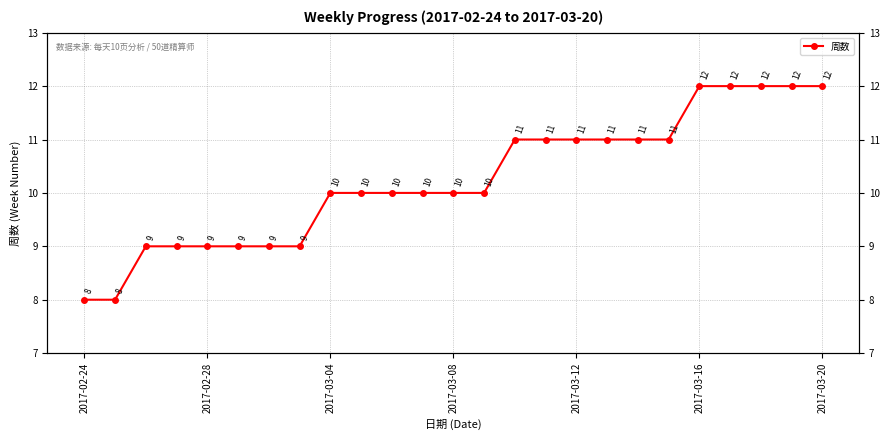

How many values are below 10?

8